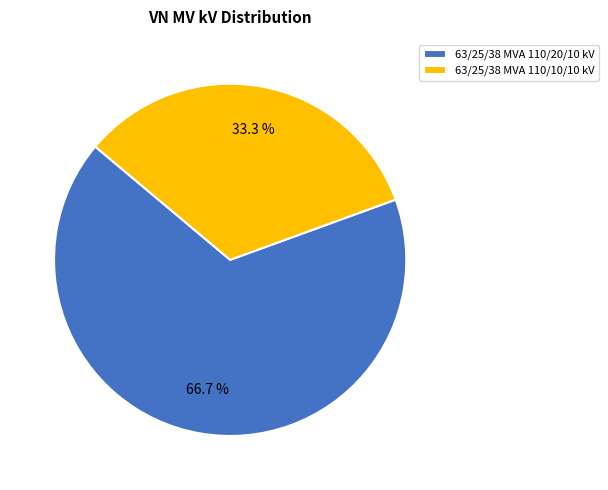

Which slice is the smallest?

63/25/38 MVA 110/10/10 kV